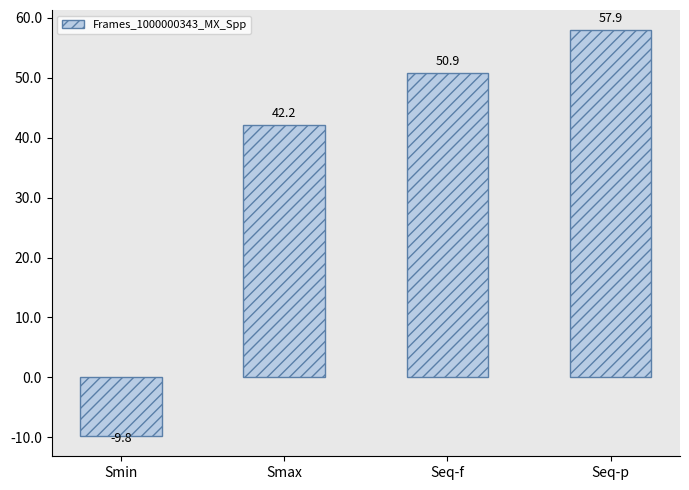

How many bars are there in total?

4